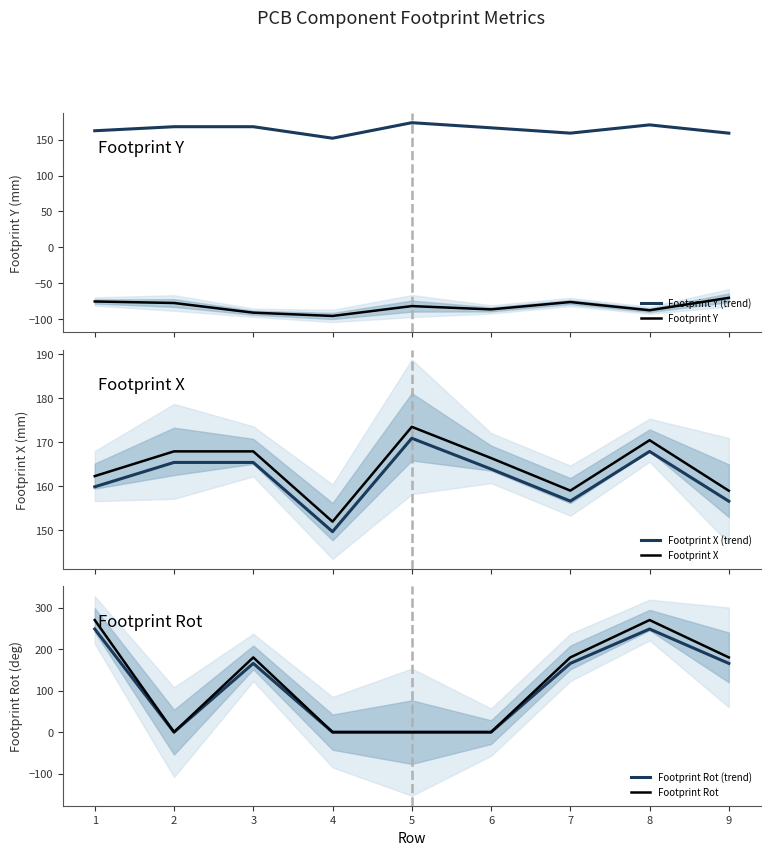

How many lines are shown in the chart?

6